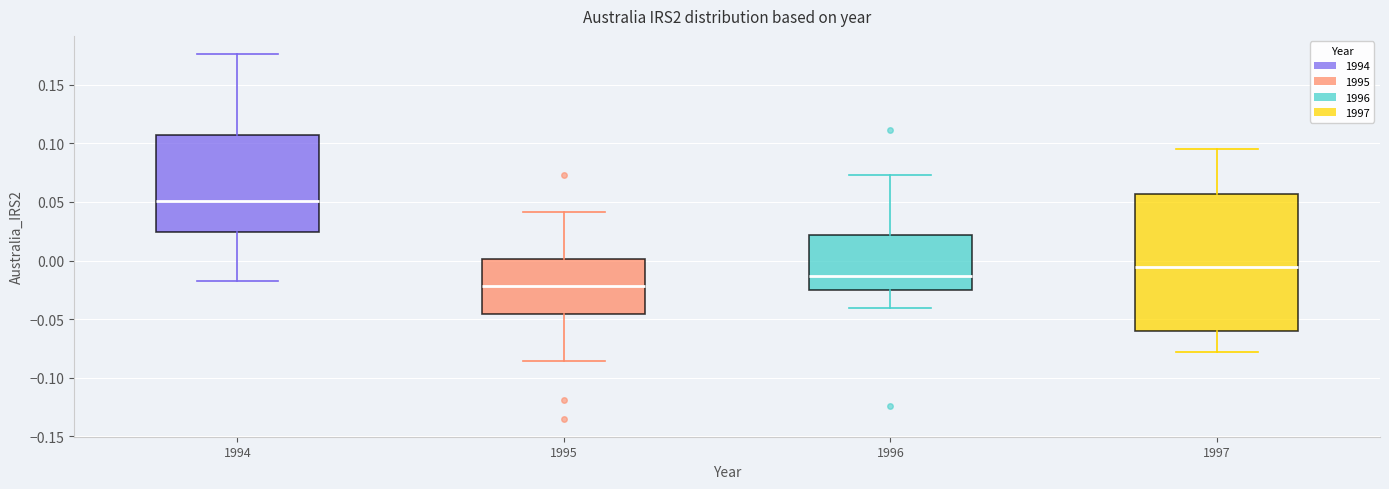

Which box has the highest median line?

1994